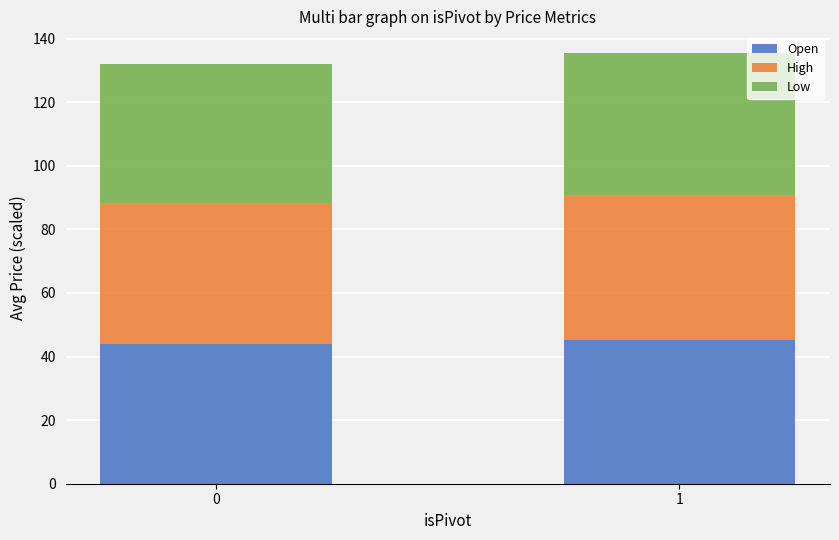

The value of Open at 0 is 73.9. True or false?

False